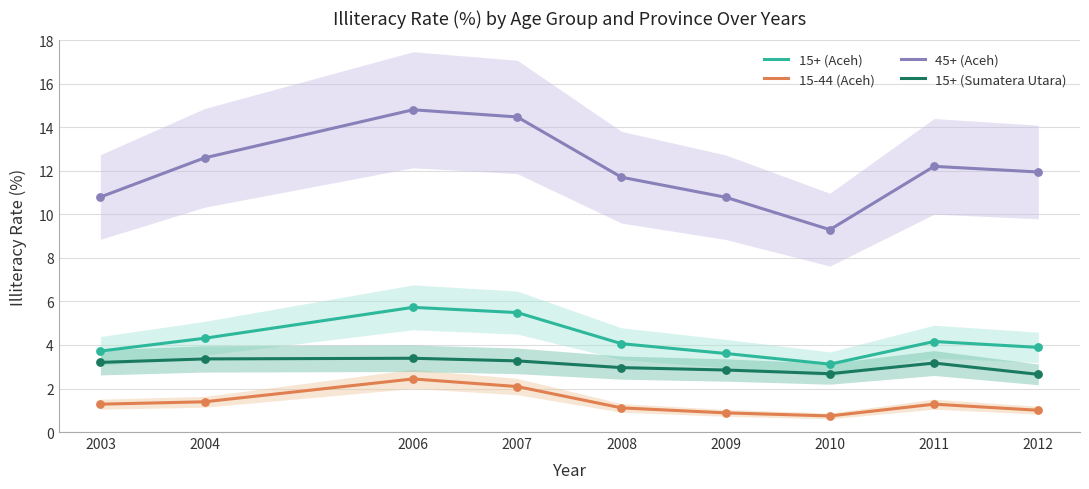

Which series has the widest spread of Y values?

45+ (Aceh)